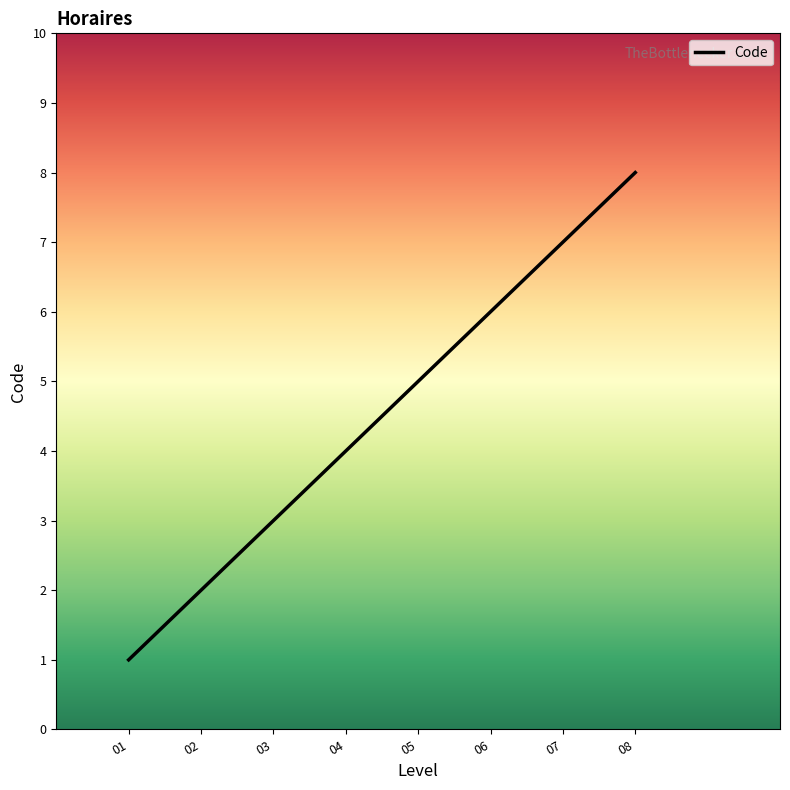

Is it true that the value at 02 is 2?

True